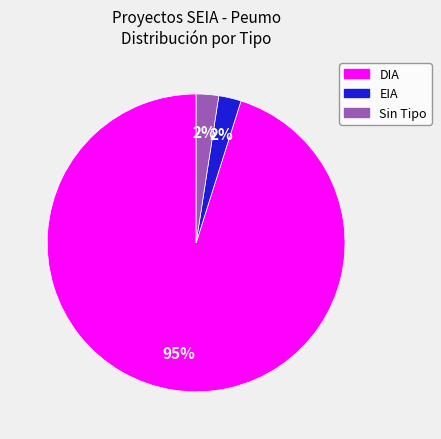

What percentage is the EIA slice, to the nearest percent?

2%